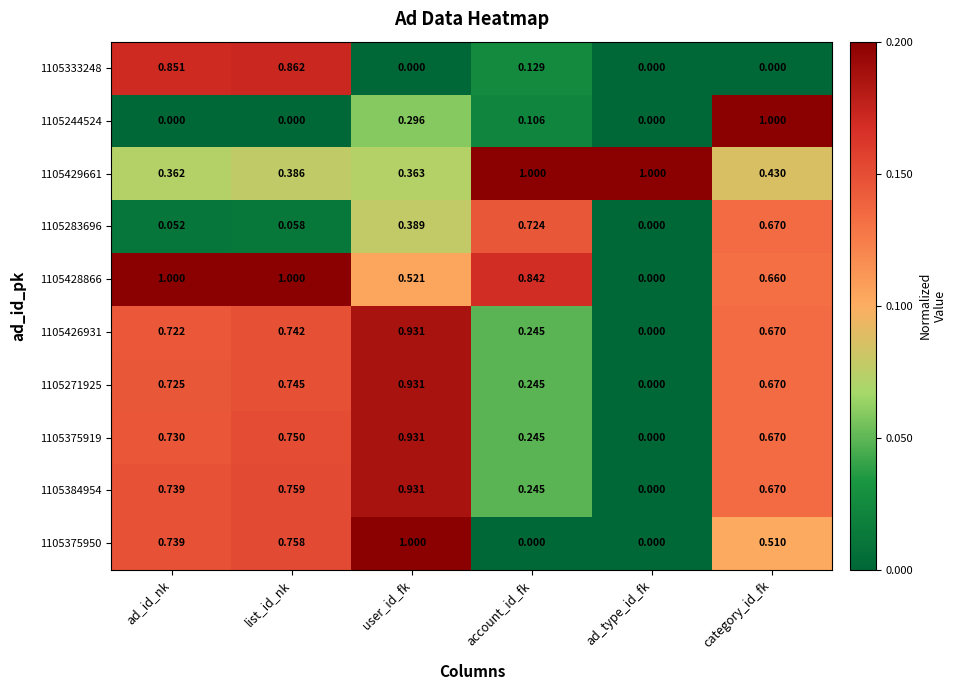

At which label is 1105428866 closest to 0?

ad_type_id_fk